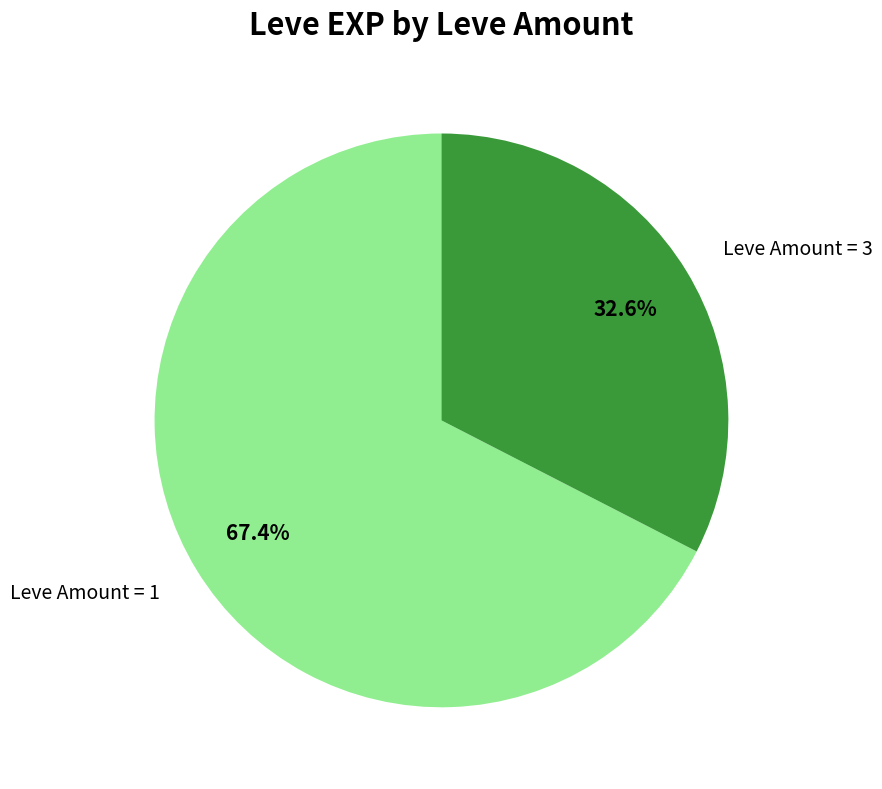

Rank the categories by value from lowest to highest.

Leve Amount = 3, Leve Amount = 1